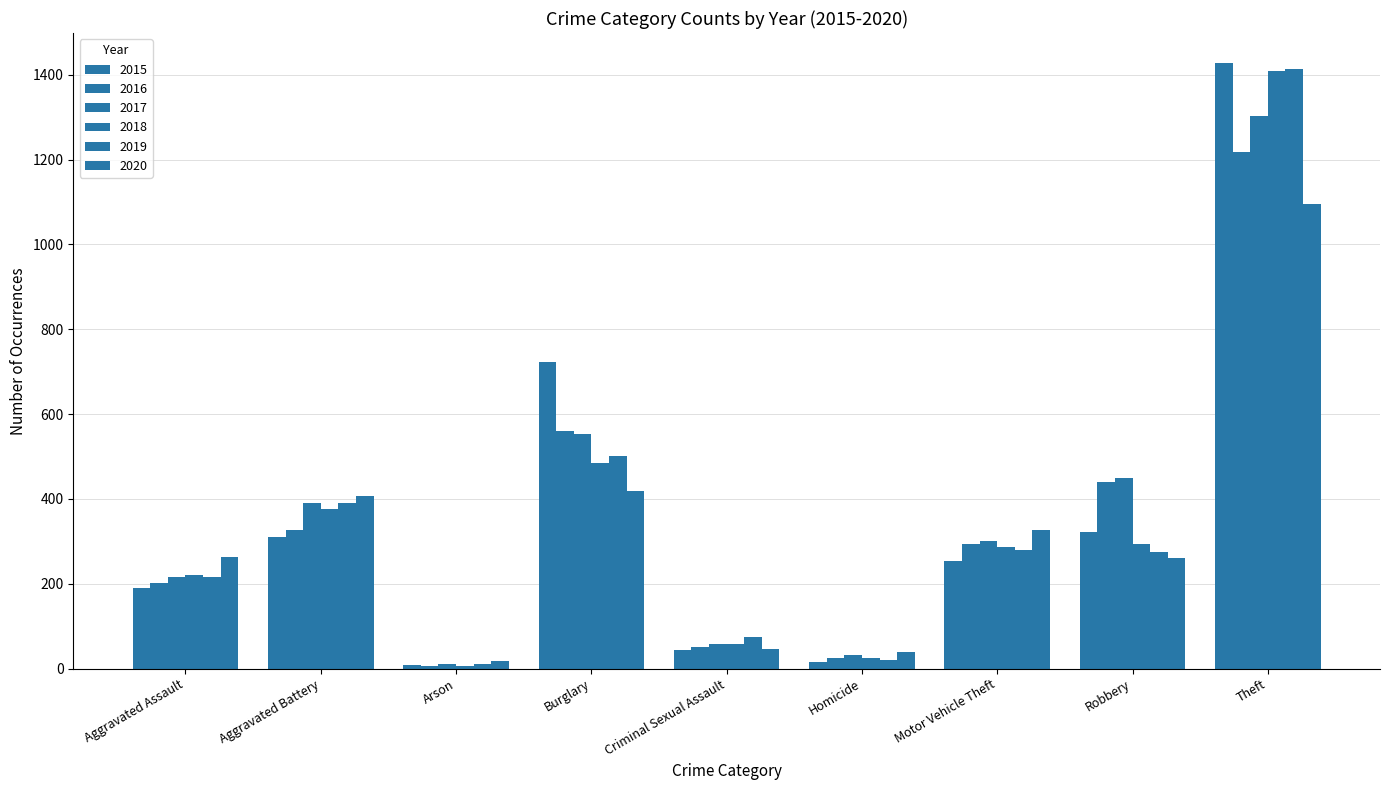

How many groups of bars are there?

9